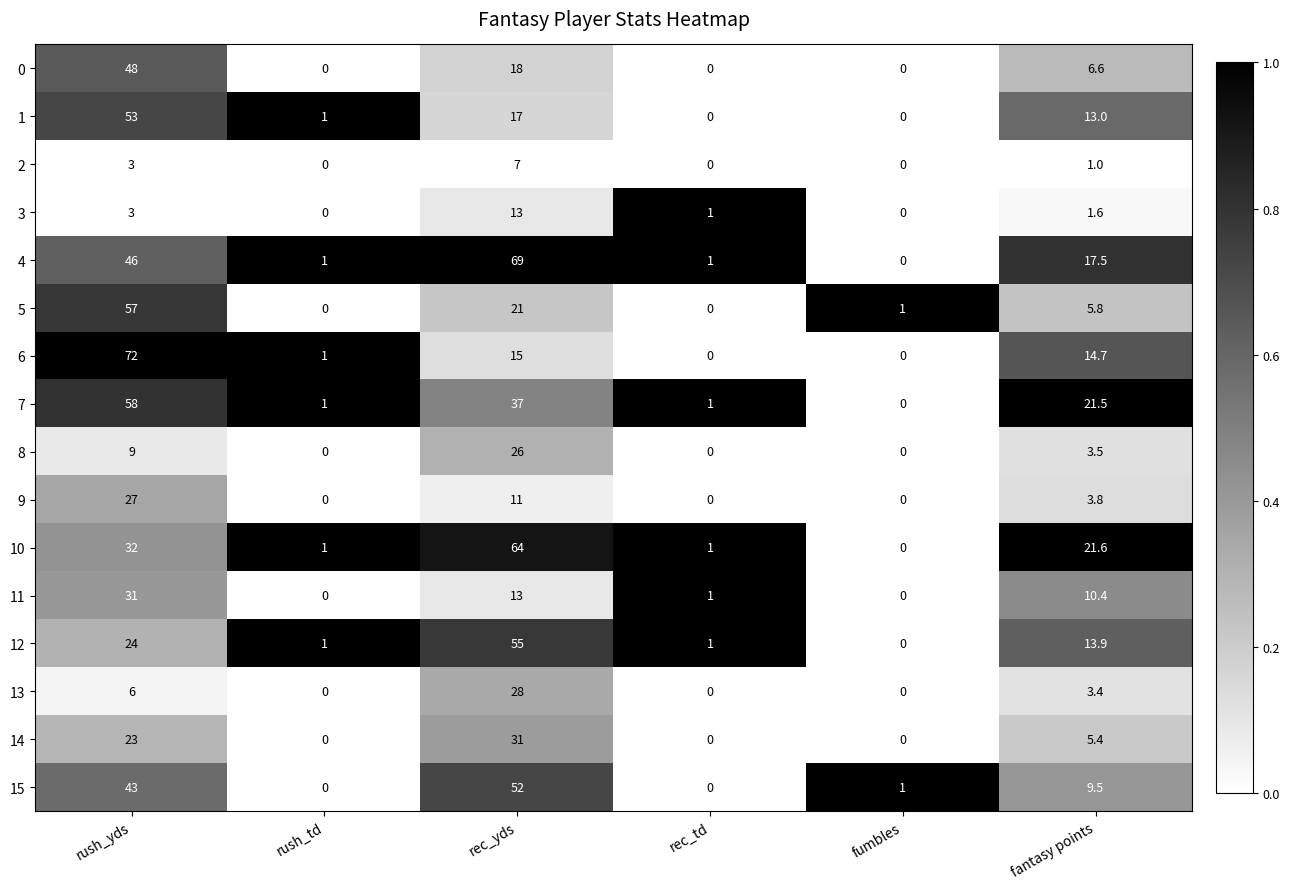

What is the difference between the 13 values at fantasy points and rush_yds?

2.6